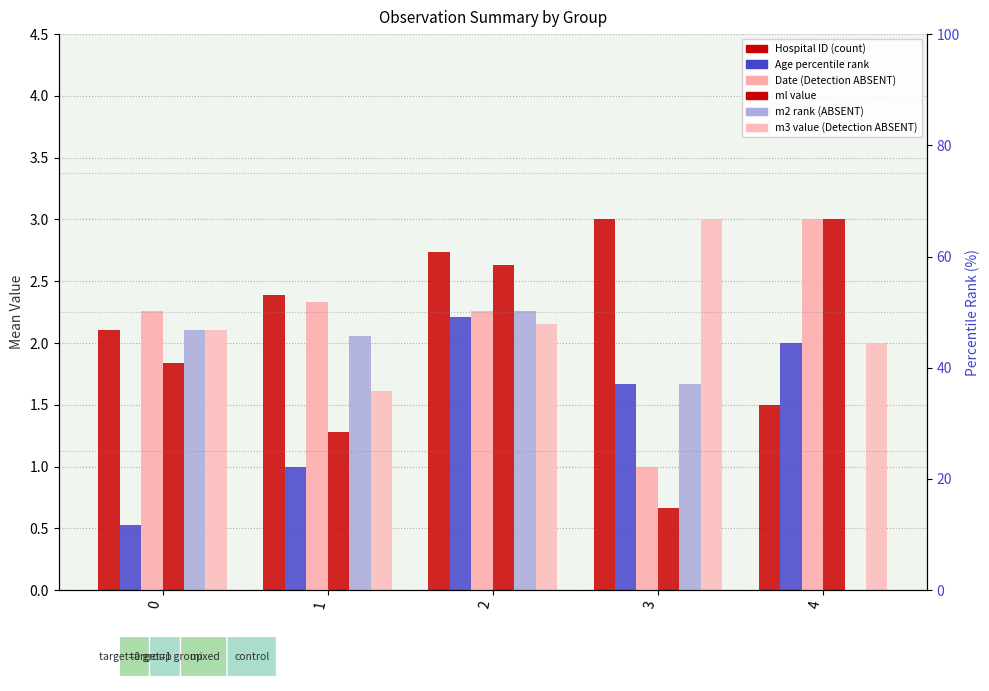

Where is Age_of_patient nearest to the value 1?

1